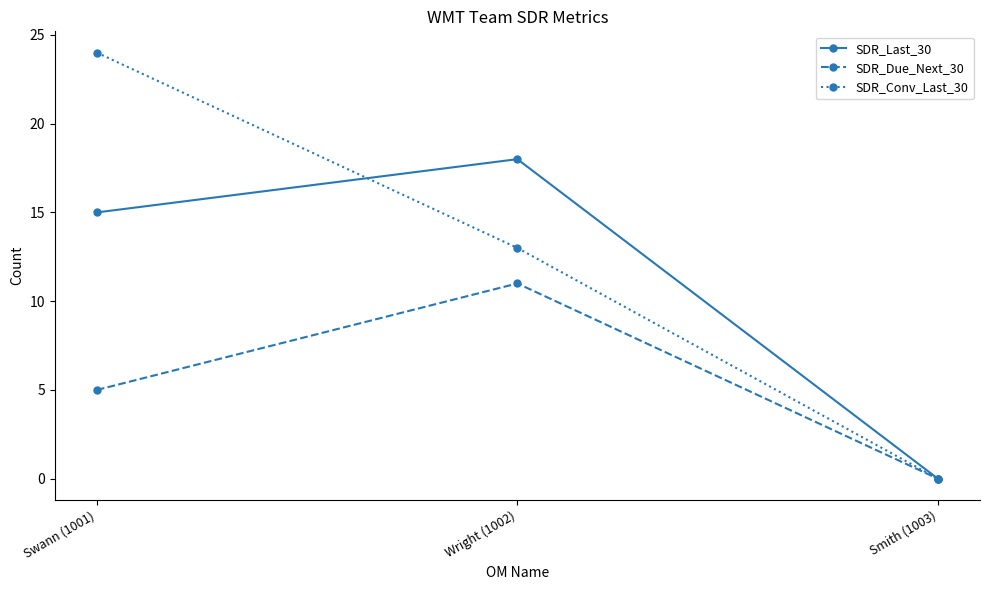

At which label is SDR_Due_Next_30 closest to 5?

Swann (1001)